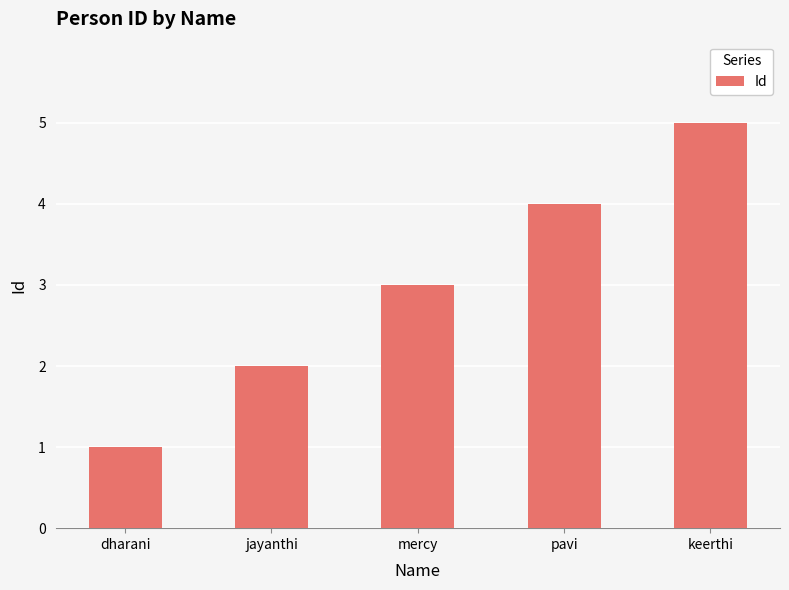

Count the number of data series in this chart.

1